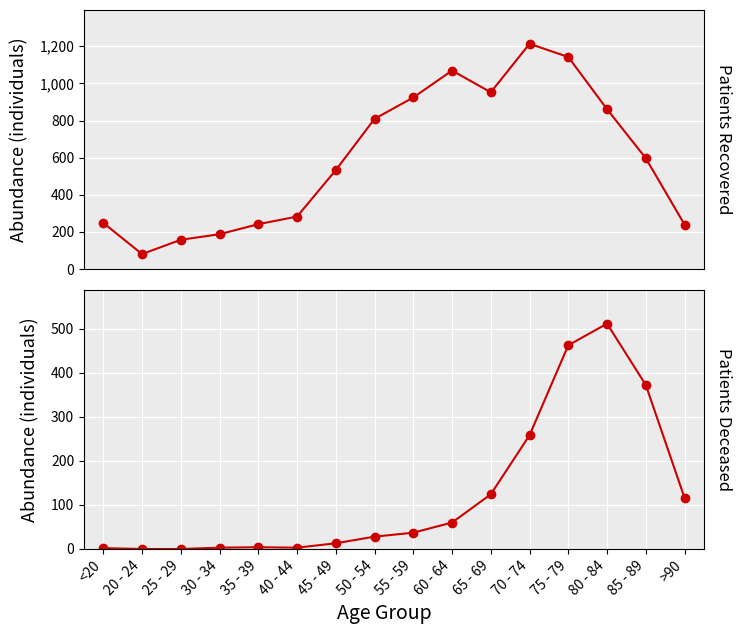

True or false: patients_deceased has more than 2 points higher than both neighbors.

False